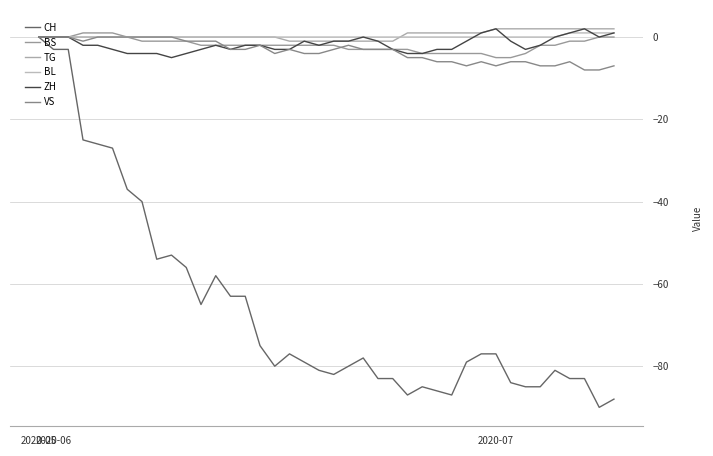

What is the greatest value displayed?

2